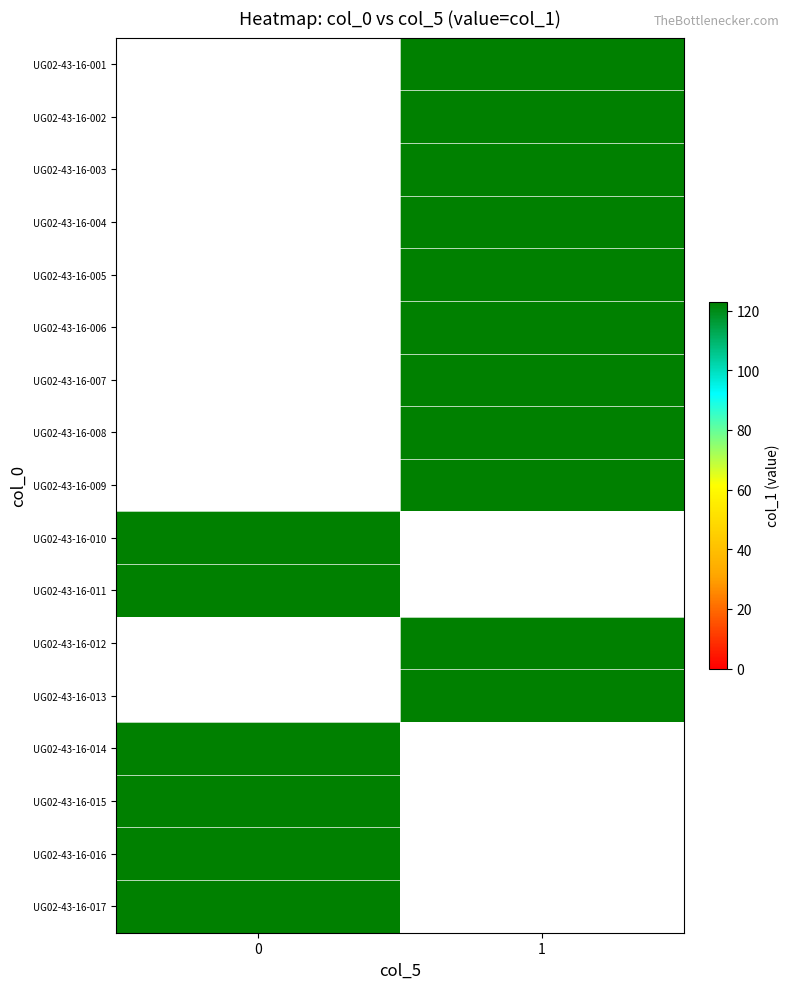

Rank the series by their average value, from lowest to highest.

UG02-43-16-001, UG02-43-16-002, UG02-43-16-003, UG02-43-16-004, UG02-43-16-005, UG02-43-16-006, UG02-43-16-007, UG02-43-16-008, UG02-43-16-009, UG02-43-16-010, UG02-43-16-011, UG02-43-16-012, UG02-43-16-013, UG02-43-16-014, UG02-43-16-015, UG02-43-16-016, UG02-43-16-017